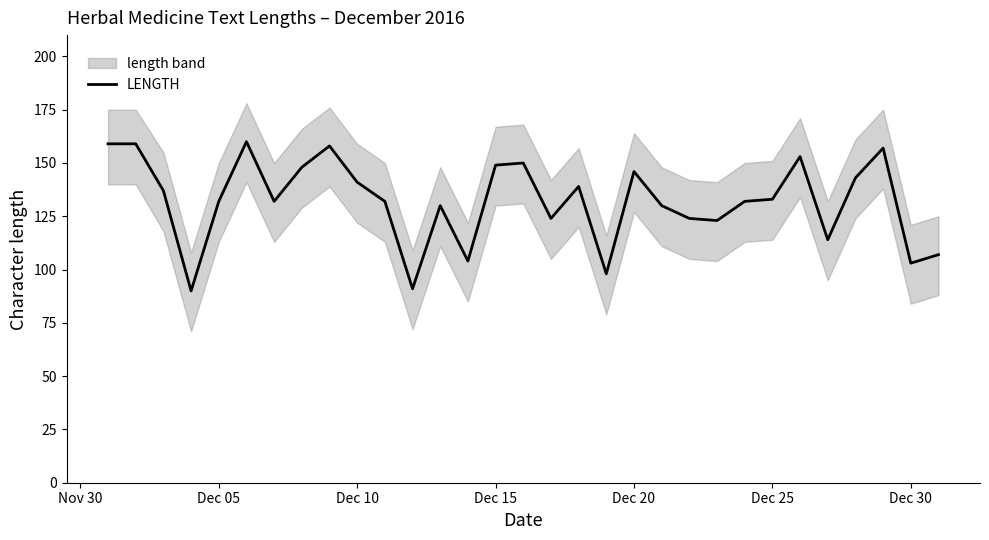

What is the value of the 3rd point from the left?

137